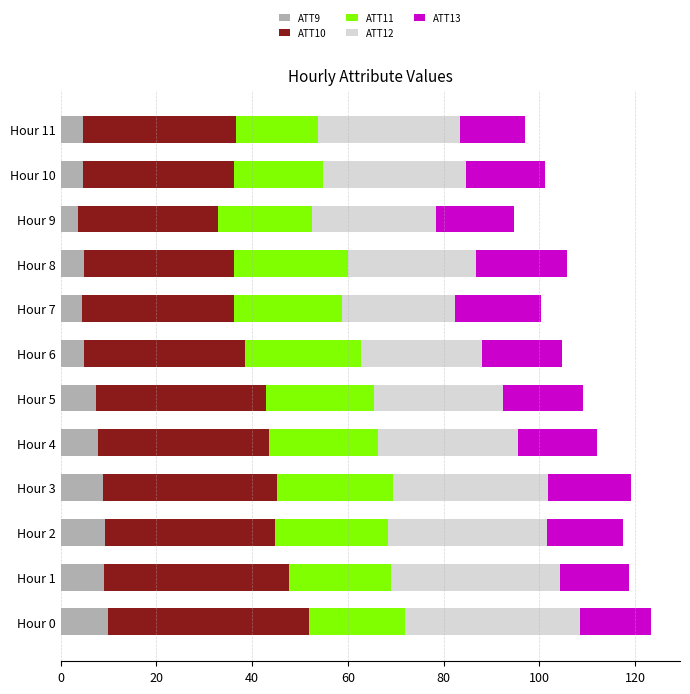

What is the minimum value for ATT9?

3.6